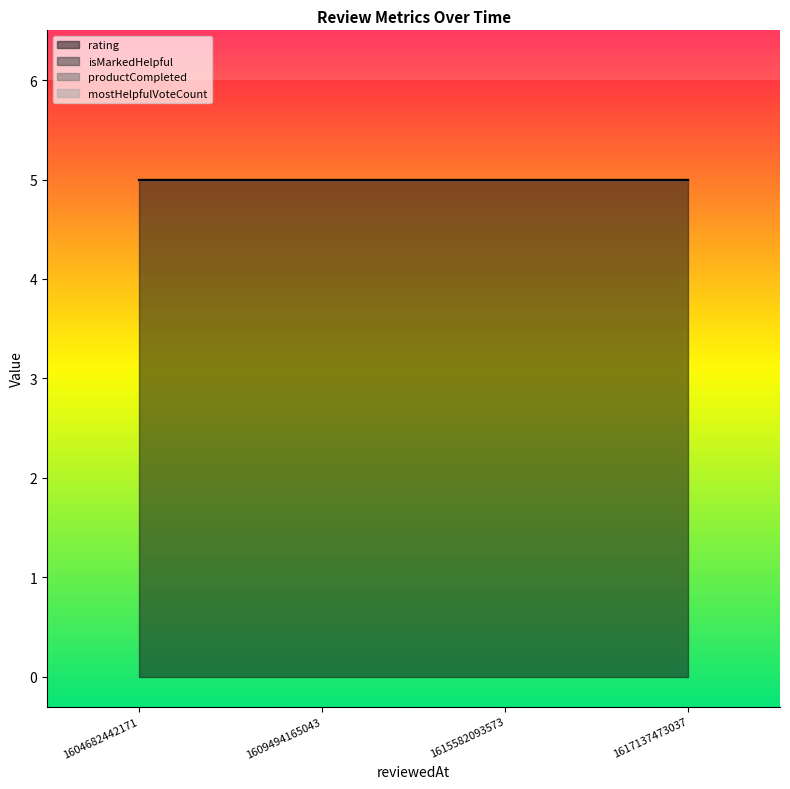

At which label does productCompleted reach its minimum?

1604682442171